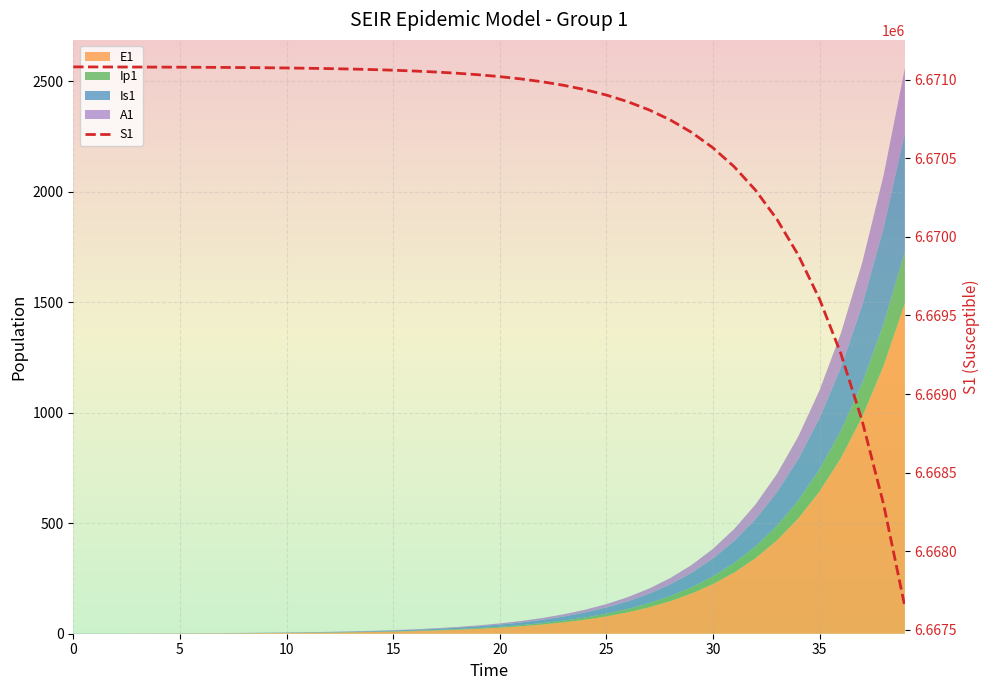

The value at 18 is 11367219.1. True or false?

False